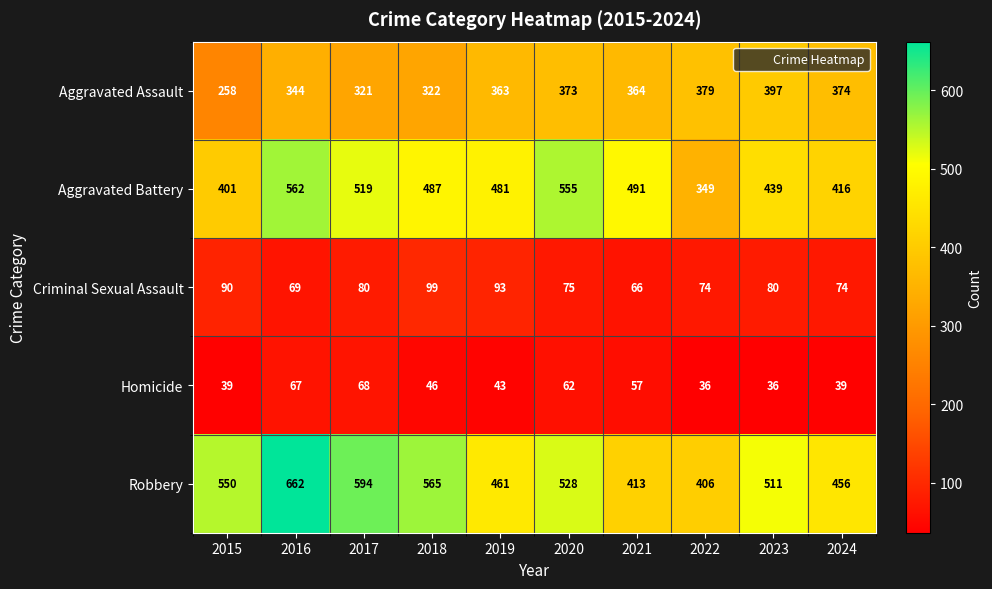

At 2020, list the series in order from smallest to largest.

Homicide, Criminal Sexual Assault, Aggravated Assault, Robbery, Aggravated Battery